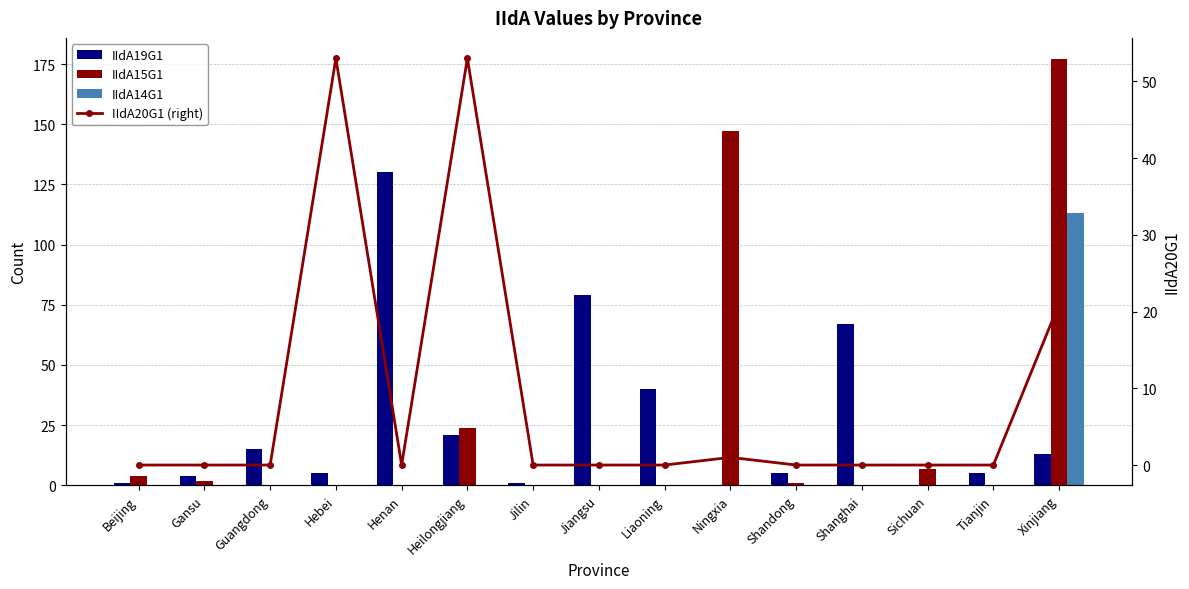

Reading left to right, list all the values displayed in this chart.

IIdA19G1: 1	4	15	5	130	21	1	79	40	0	5	67	0	5	13
IIdA15G1: 4	2	0	0	0	24	0	0	0	147	1	0	7	0	177
IIdA14G1: 0	0	0	0	0	0	0	0	0	0	0	0	0	0	113
IIdA20G1 (right): 0	0	0	53	0	53	0	0	0	1	0	0	0	0	21